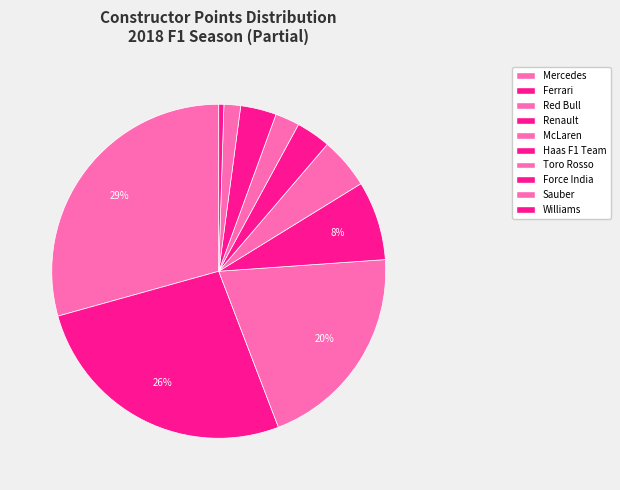

How many slices are in this pie chart?

10